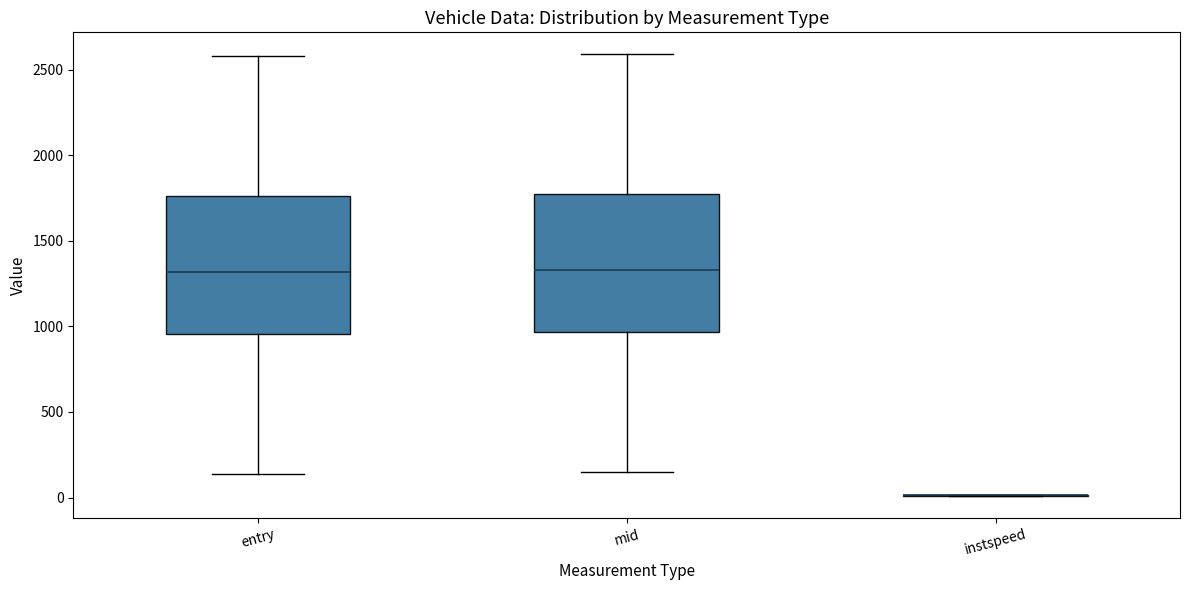

Reading left to right, read every box against the y-axis: the position of its median line, the range the box covers, and the ends of its whiskers. The values are not printed on the chart, so give them approximately, as read against the axis.

entry: median 1300, box 950 to 1750, whiskers 150 to 2600
mid: median 1350, box 950 to 1750, whiskers 150 to 2600
instspeed: box collapsed to a line at 0, whiskers 0 to 0